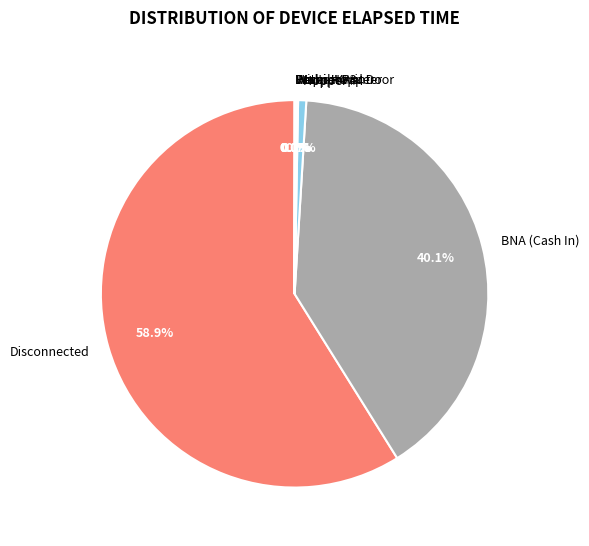

Which category accounts for the majority?

Disconnected